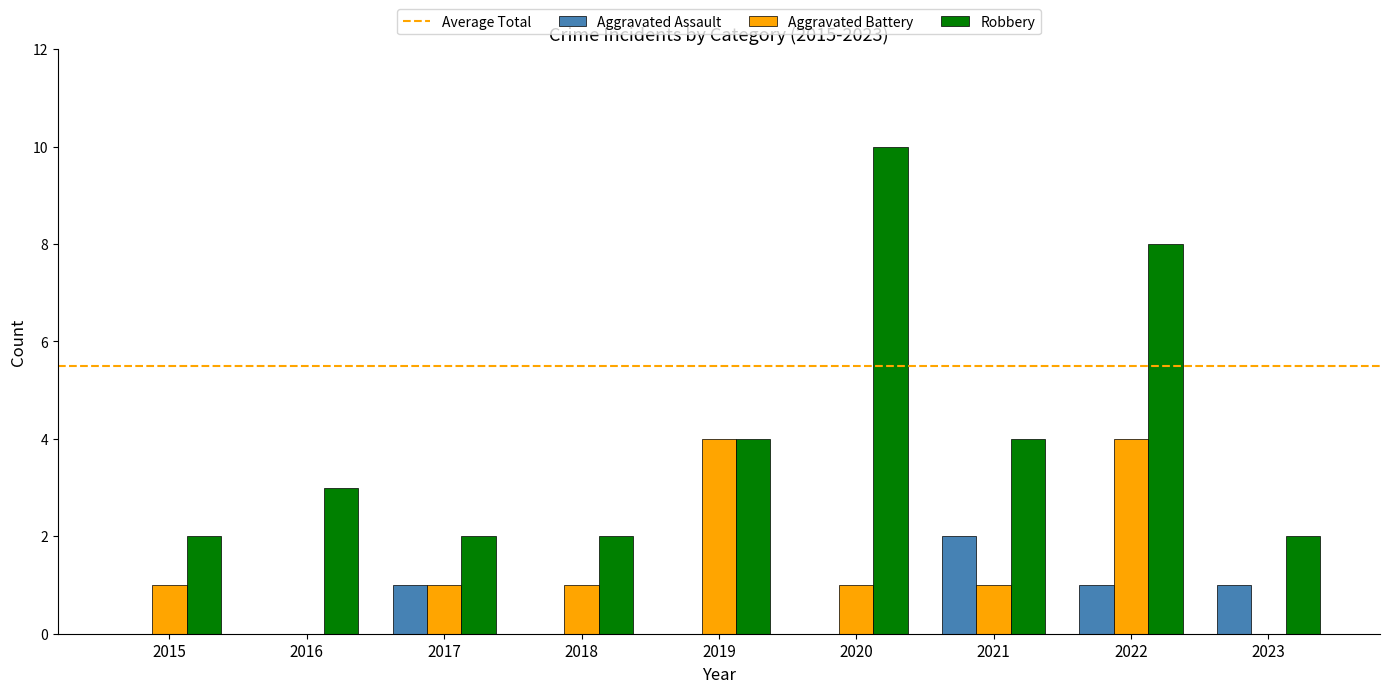

At which category is the sum across all series the highest?

2022